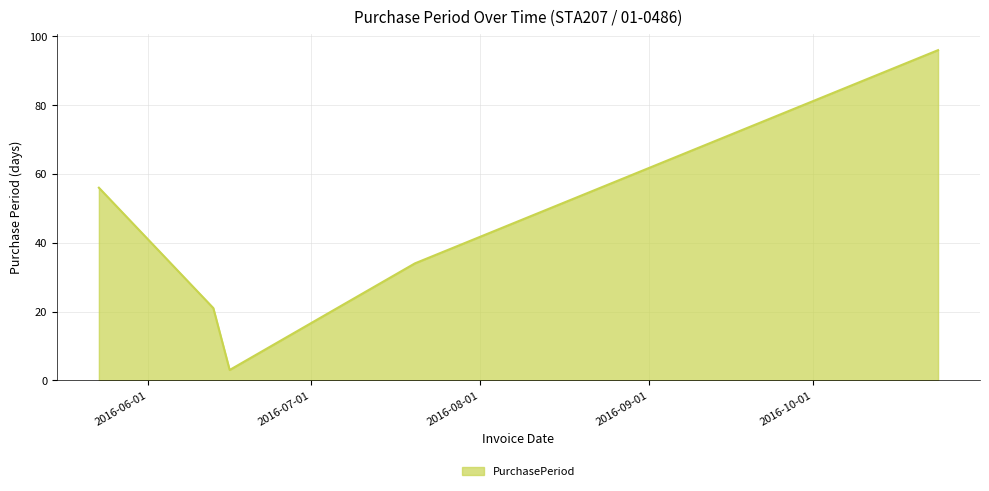

Count the number of categories in the chart.

5